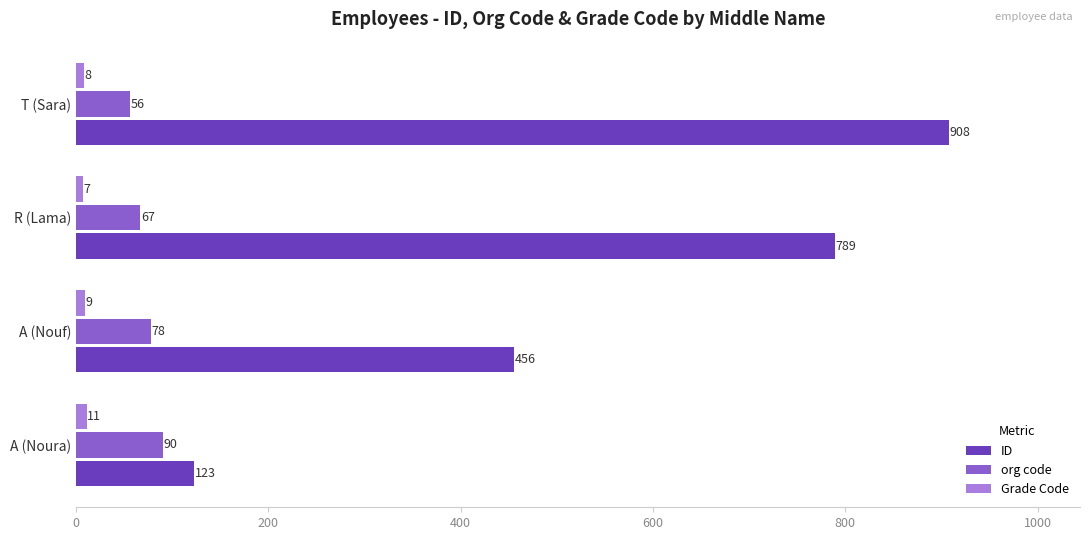

What is the highest value of the org code series?

90